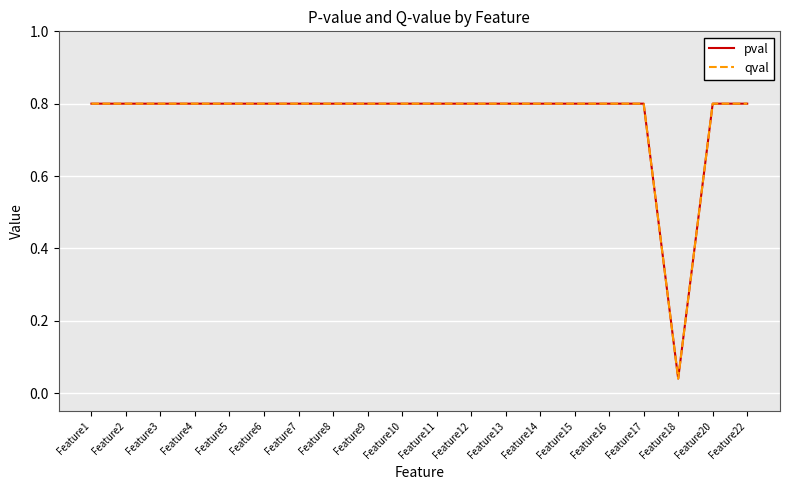

Does the chart display data point markers on the line(s)?

No